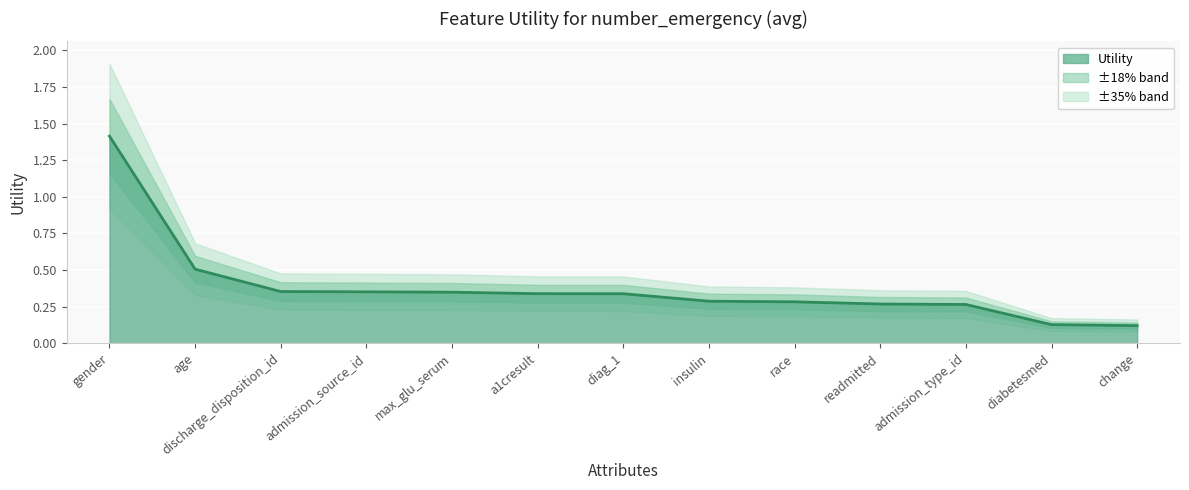

What value does the data have at race?

0.3